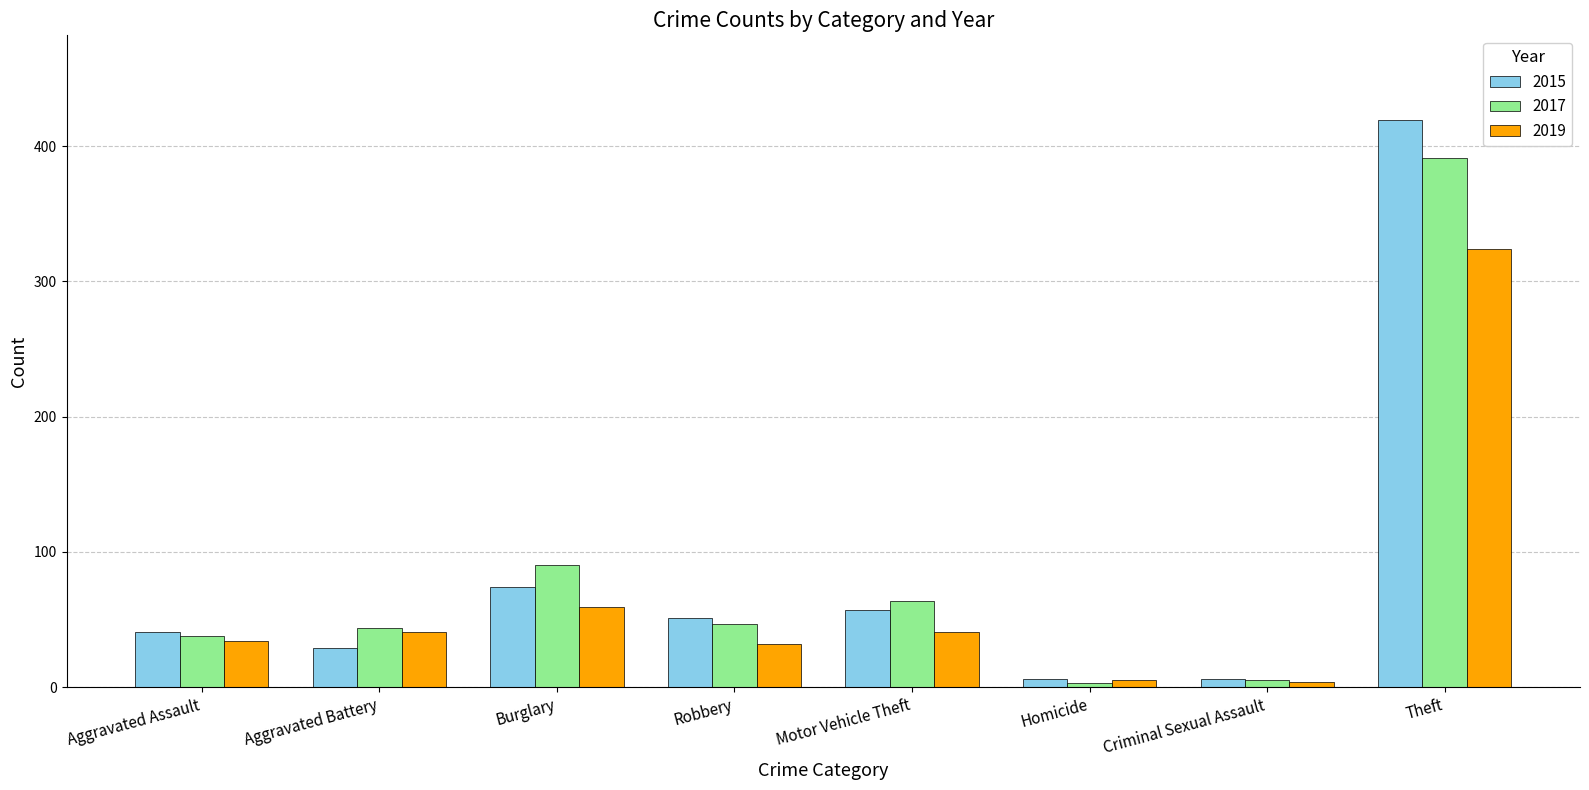

What is the greatest value displayed?

419